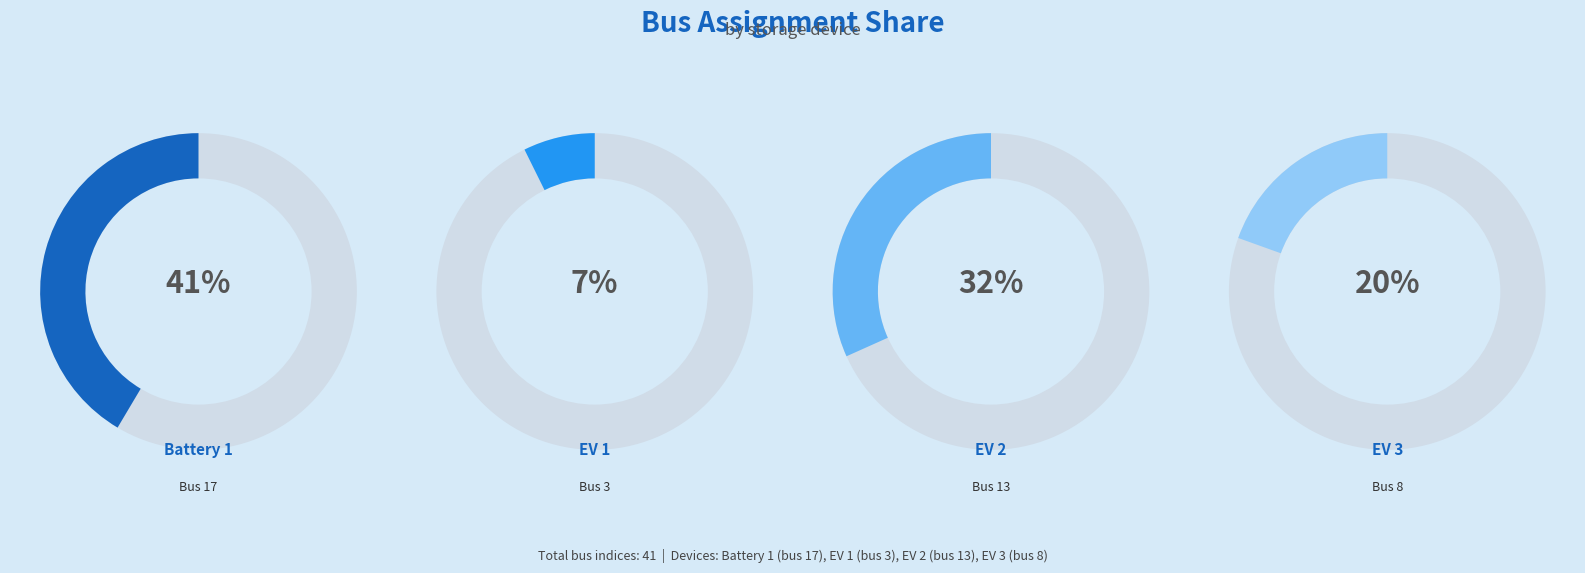

To the nearest percent, what is the average slice percentage?

25%